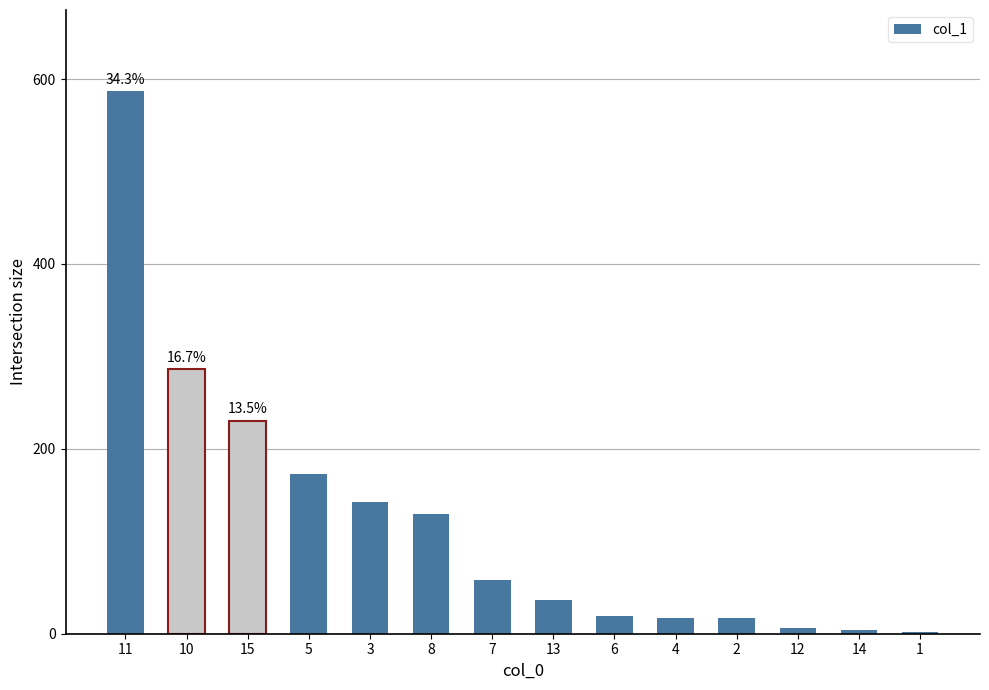

How many bars are there in total?

14